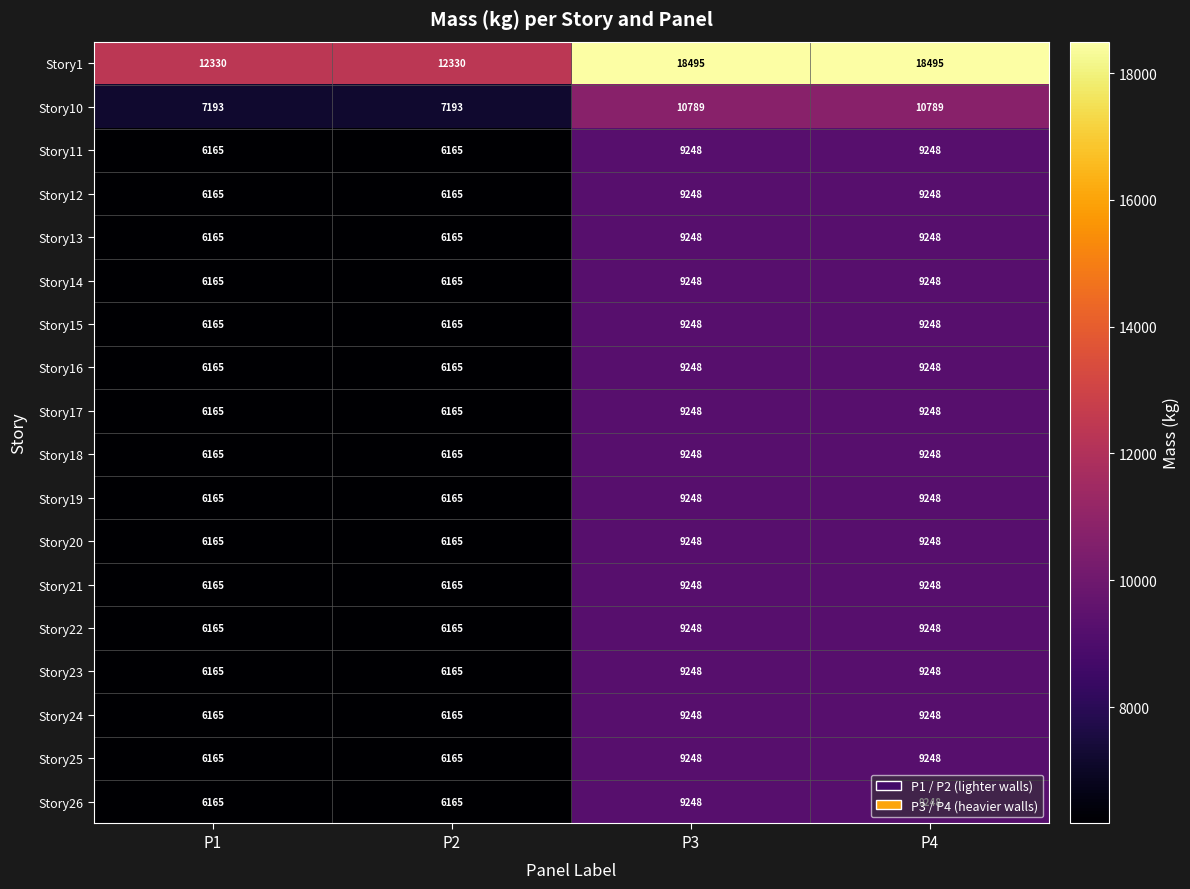

Count the Story21 values in the range 6165 to 9248.

4